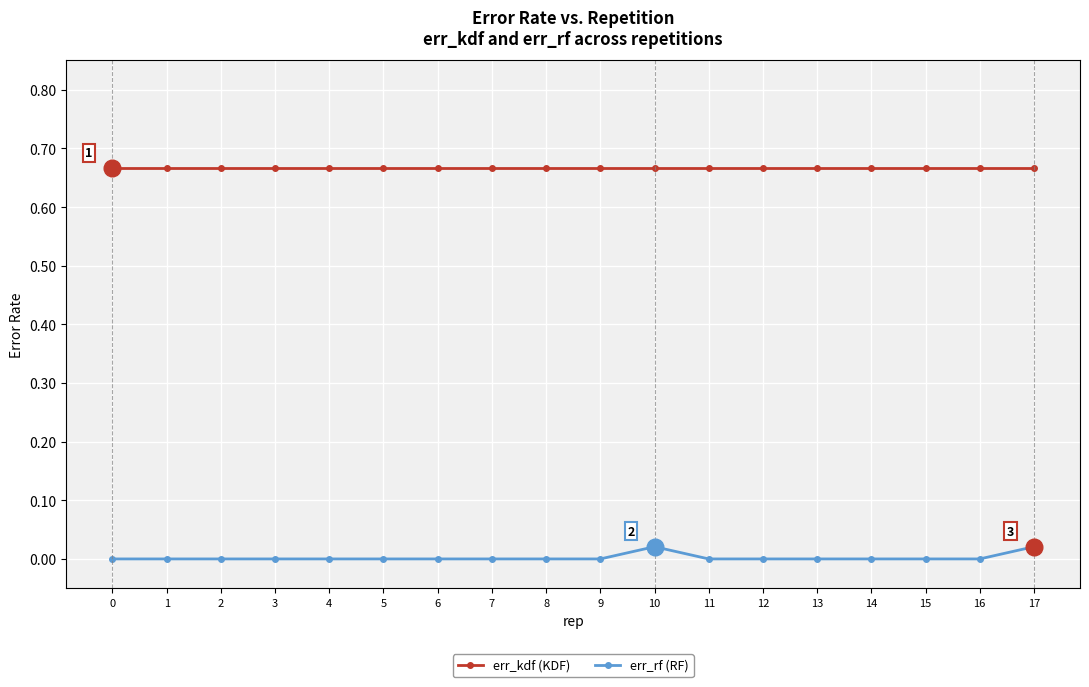

True or false: err_rf (RF) and err_kdf (KDF) cross at least once.

False